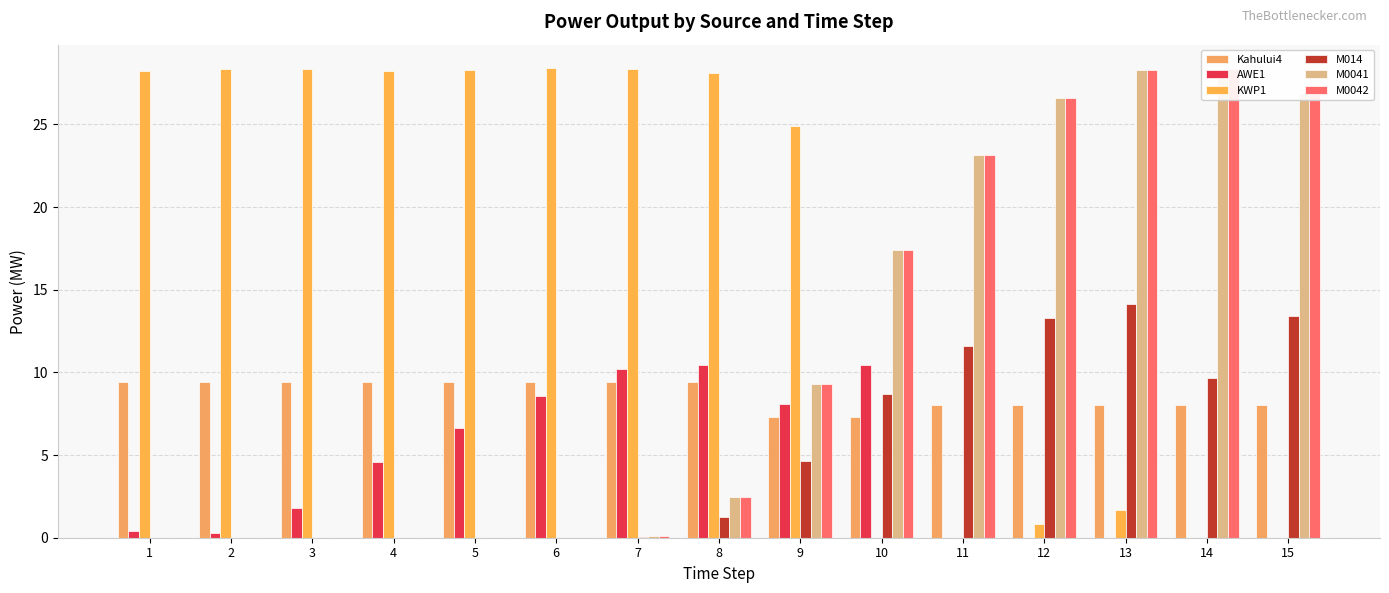

Which category has the lowest value across all series?

11